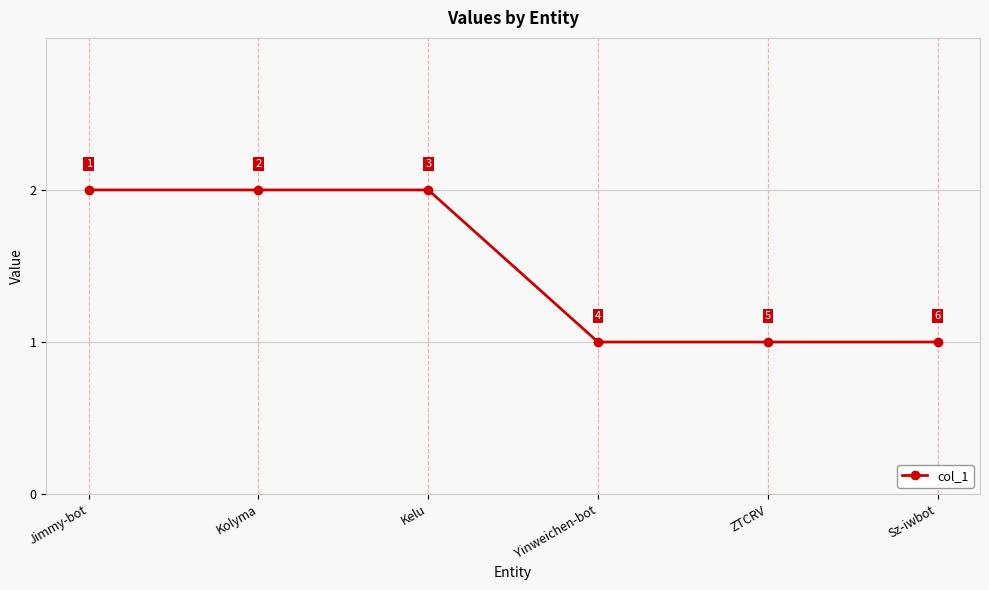

Does the chart display data point markers on the line(s)?

Yes